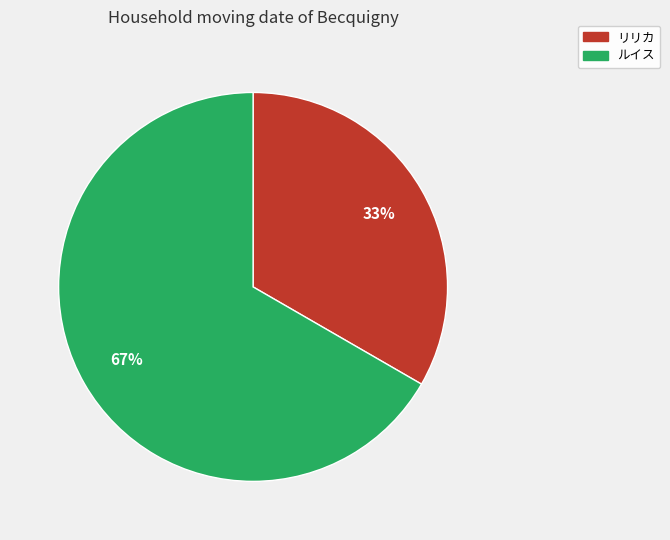

What percentage is the ルイス slice, to the nearest percent?

67%